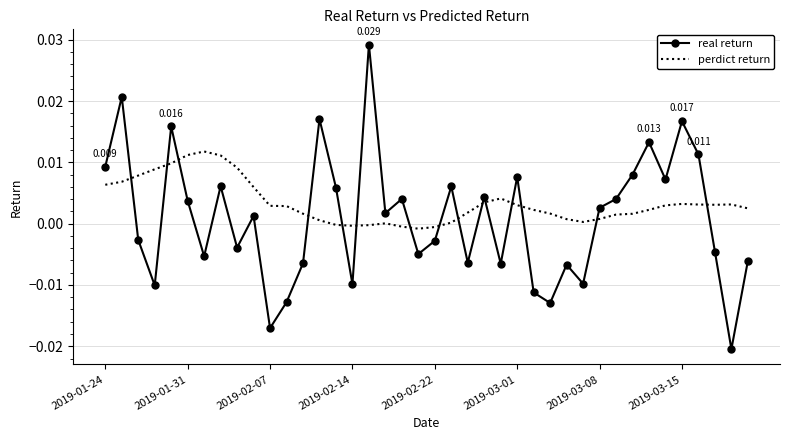

Rank the series by their maximum value, from lowest to highest.

perdict return, real return